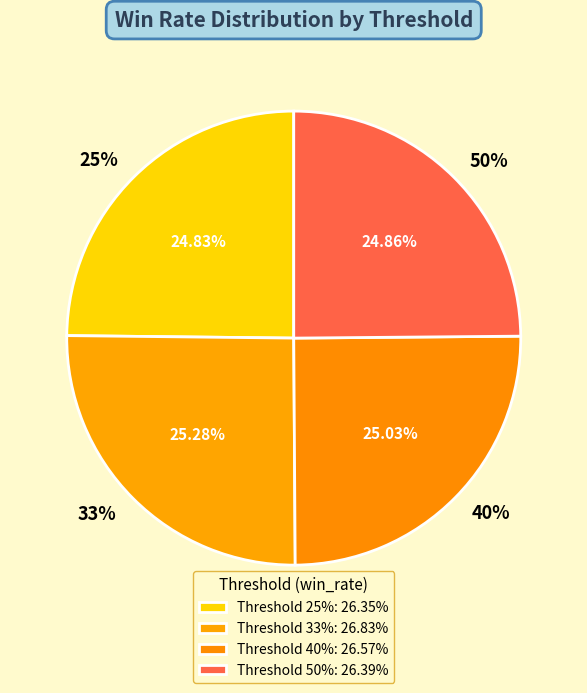

Does any single category account for the majority?

No